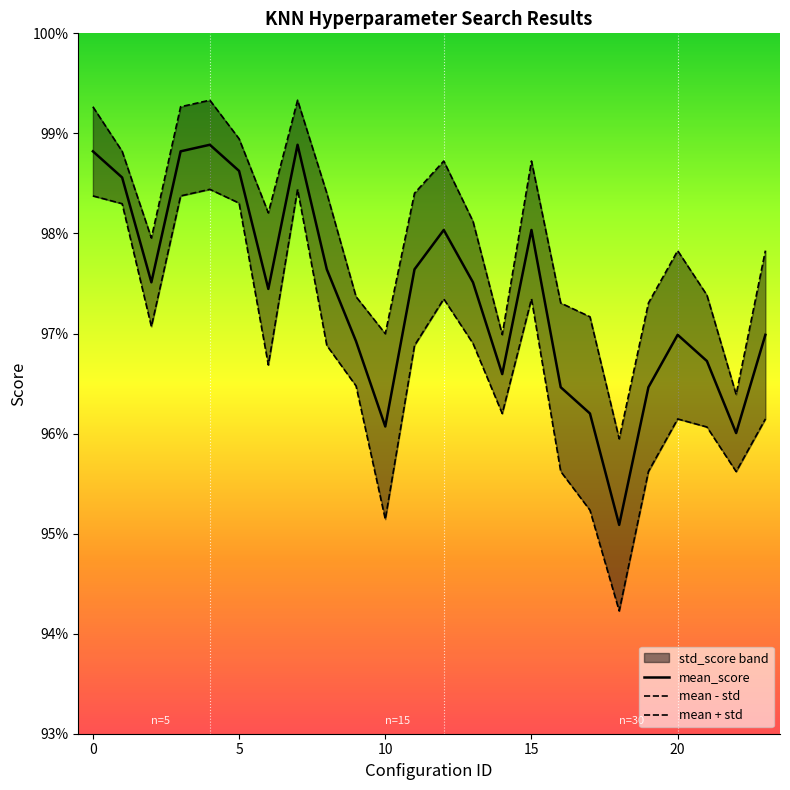

How many interior local peaks does the mean_score series have?

5